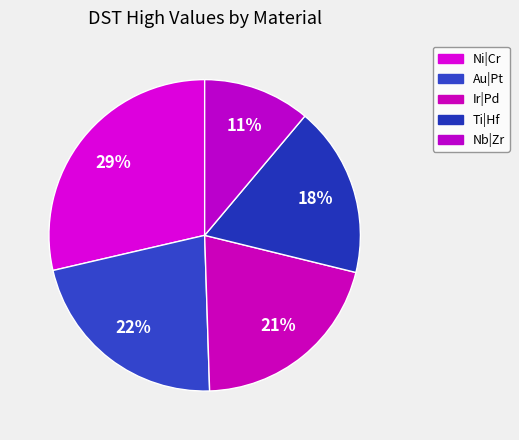

To the nearest percent, what portion does Ti|Hf represent?

18%